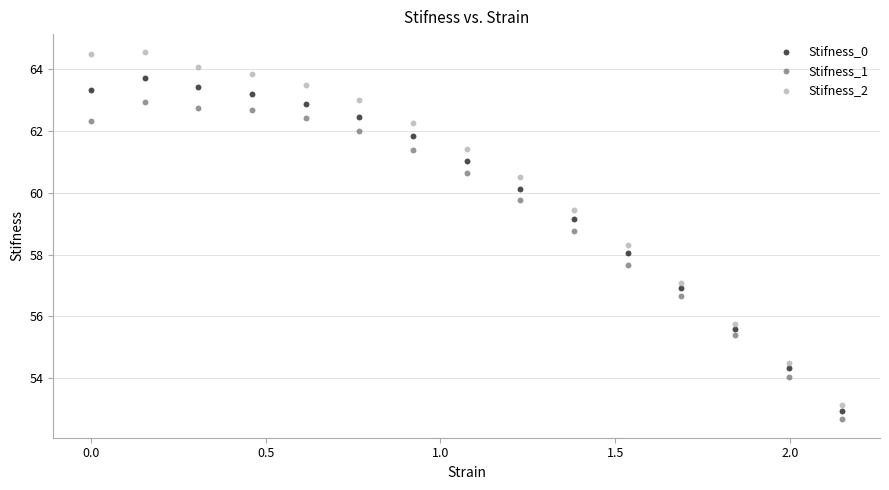

Which series contains the highest Y value?

Stifness_2